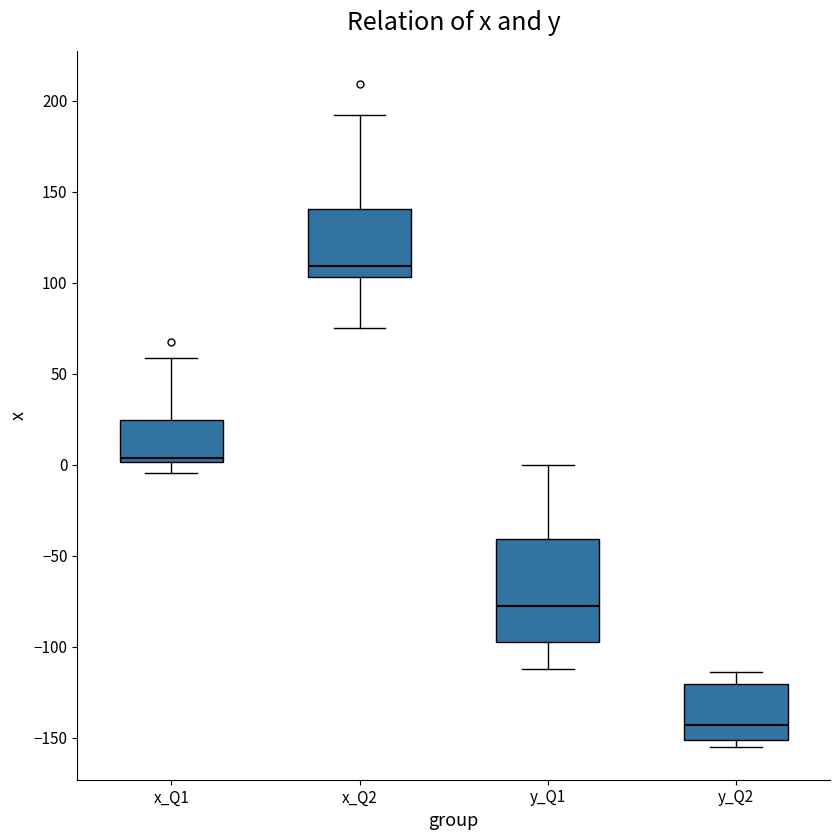

Reading left to right, read every box against the y-axis: the position of its median line, the range the box covers, and the ends of its whiskers. The values are not printed on the chart, so give them approximately, as read against the axis.

x_Q1: median 5, box 0 to 25, whiskers -5 to 60
x_Q2: median 110, box 105 to 140, whiskers 75 to 195
y_Q1: median -80, box -100 to -40, whiskers -110 to 0
y_Q2: median -145, box -150 to -120, whiskers -155 to -115